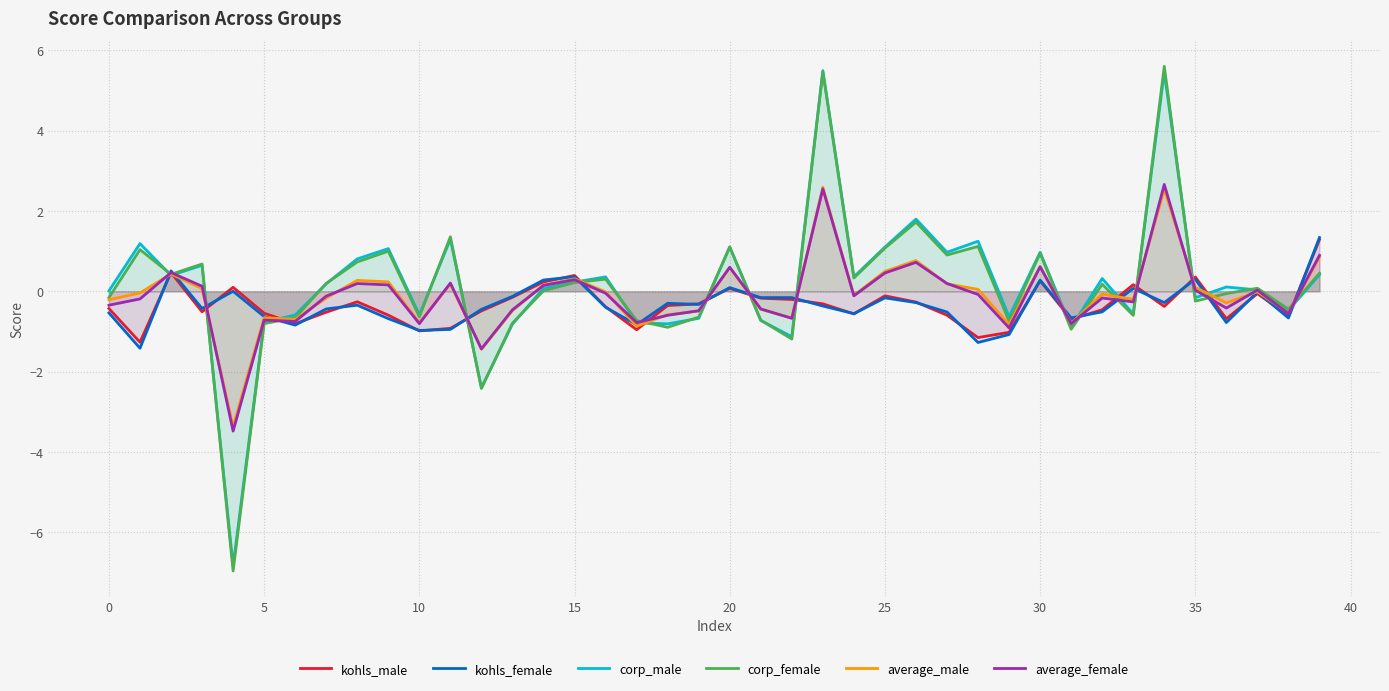

How many interior local valleys does the average_male series have?

12